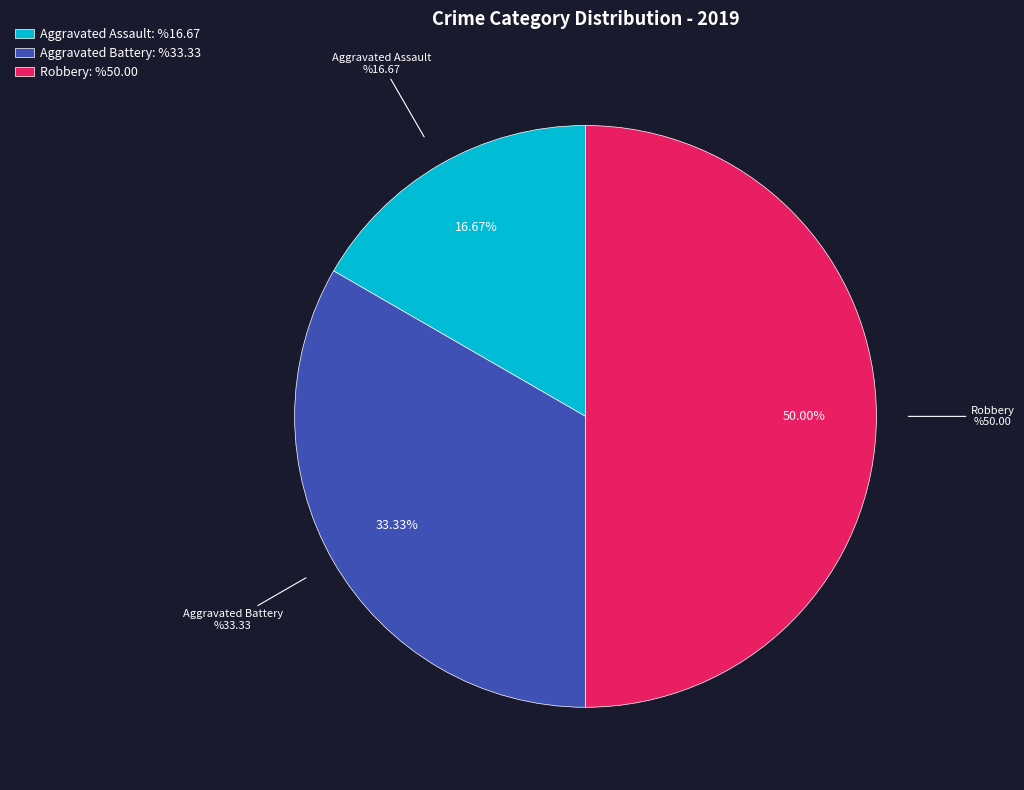

Is it true that Robbery is 50% of the pie?

True